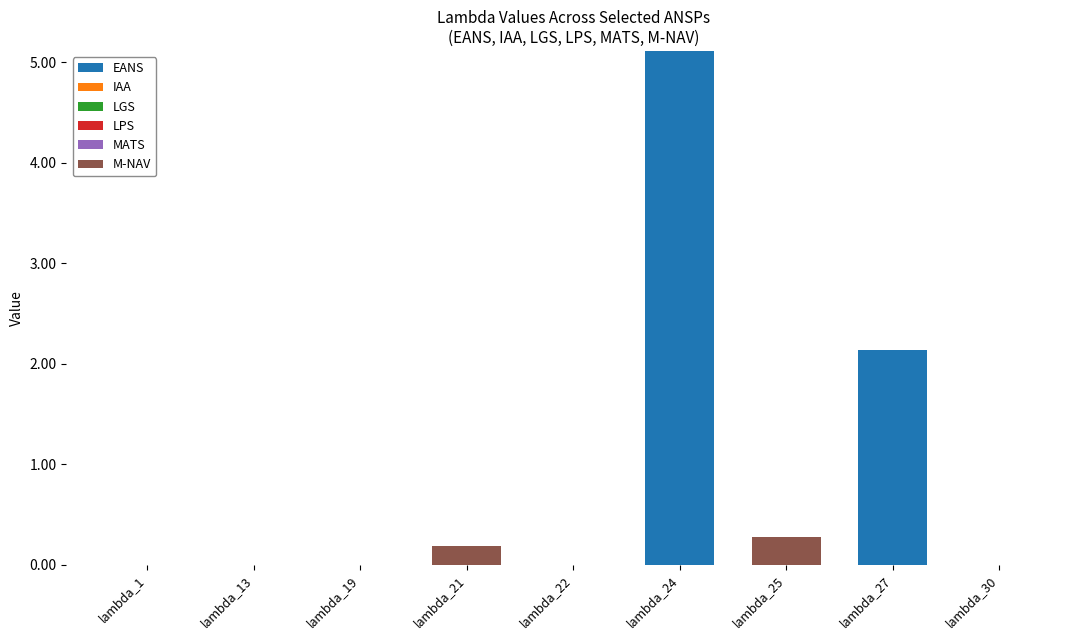

How many series are shown in this chart?

2